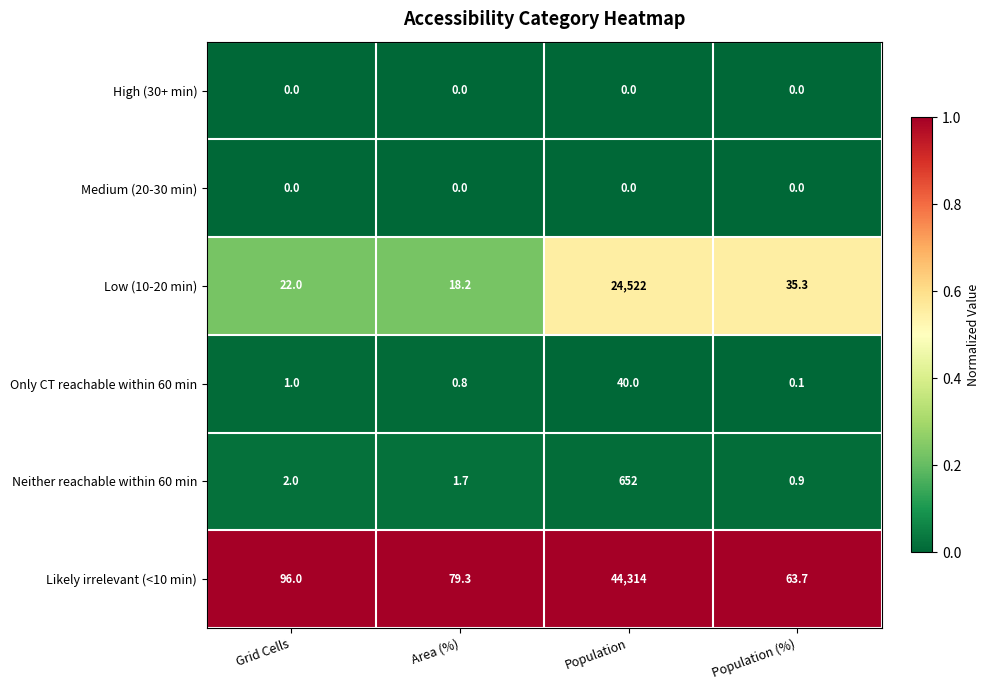

Reading left to right, list all the values displayed in this chart.

High (30+ min): Grid Cells=0.0	Area (%)=0.0	Population=0.0	Population (%)=0.0
Medium (20-30 min): Grid Cells=0.0	Area (%)=0.0	Population=0.0	Population (%)=0.0
Low (10-20 min): Grid Cells=22.0	Area (%)=18.2	Population=24522.0	Population (%)=35.3
Only CT reachable within 60 min: Grid Cells=1.0	Area (%)=0.8	Population=40.0	Population (%)=0.1
Neither reachable within 60 min: Grid Cells=2.0	Area (%)=1.7	Population=652.0	Population (%)=0.9
Likely irrelevant (<10 min): Grid Cells=96.0	Area (%)=79.3	Population=44314.0	Population (%)=63.7